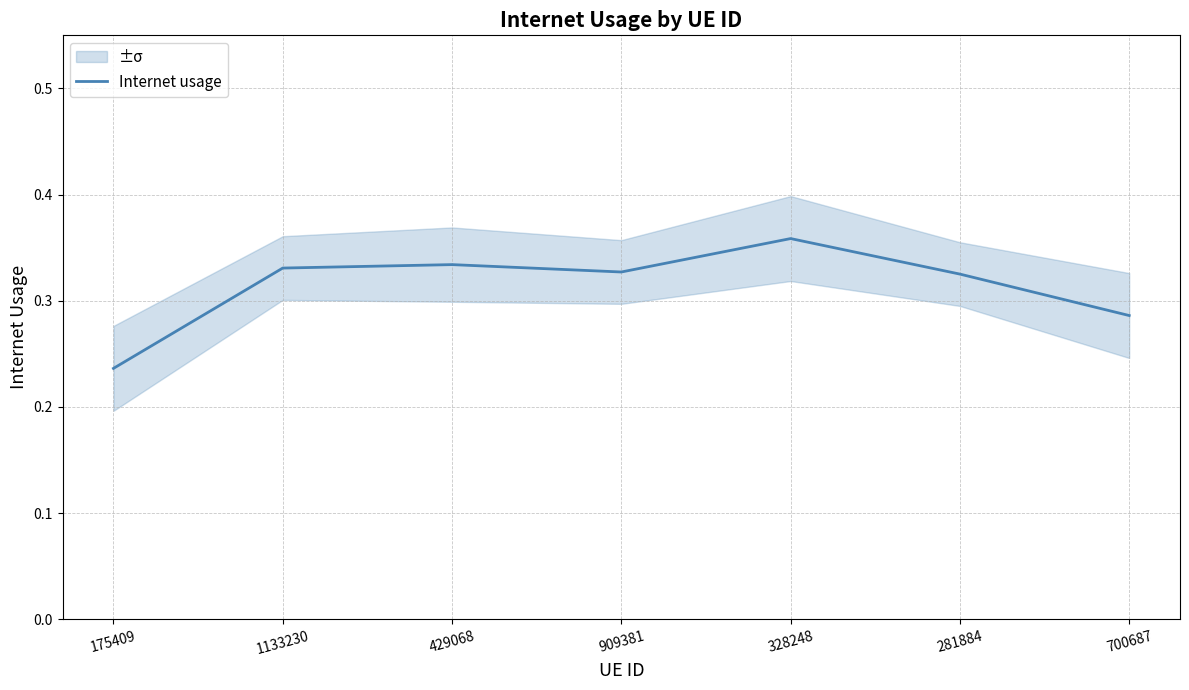

What is the approximate value at 328248?

0.4